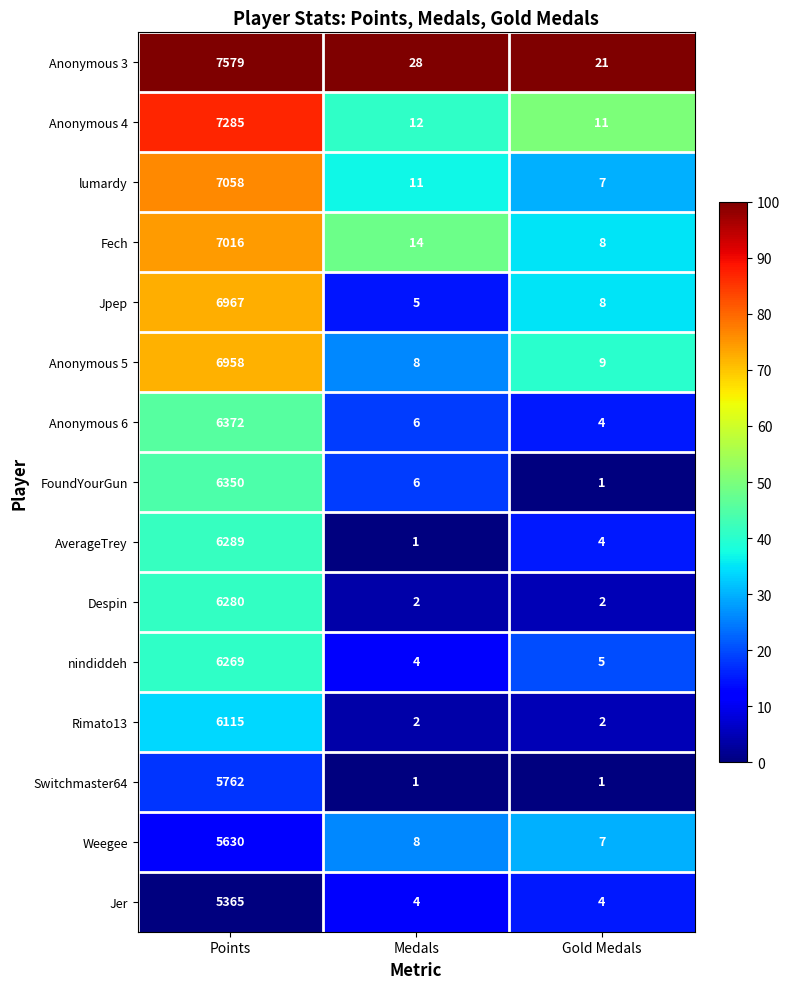

At which label does Weegee first exceed 8?

Points